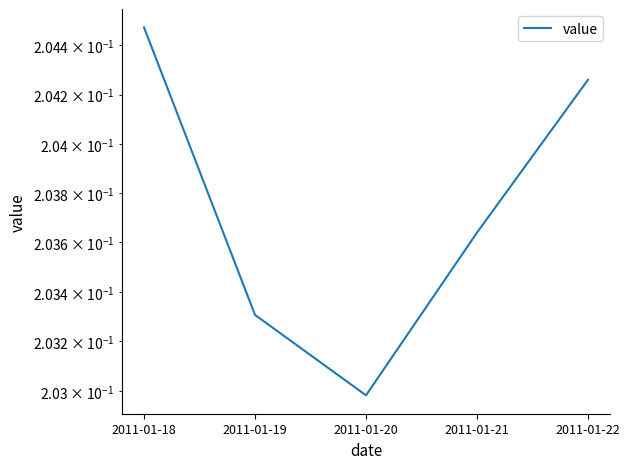

How many values are between 0 and 1?

5